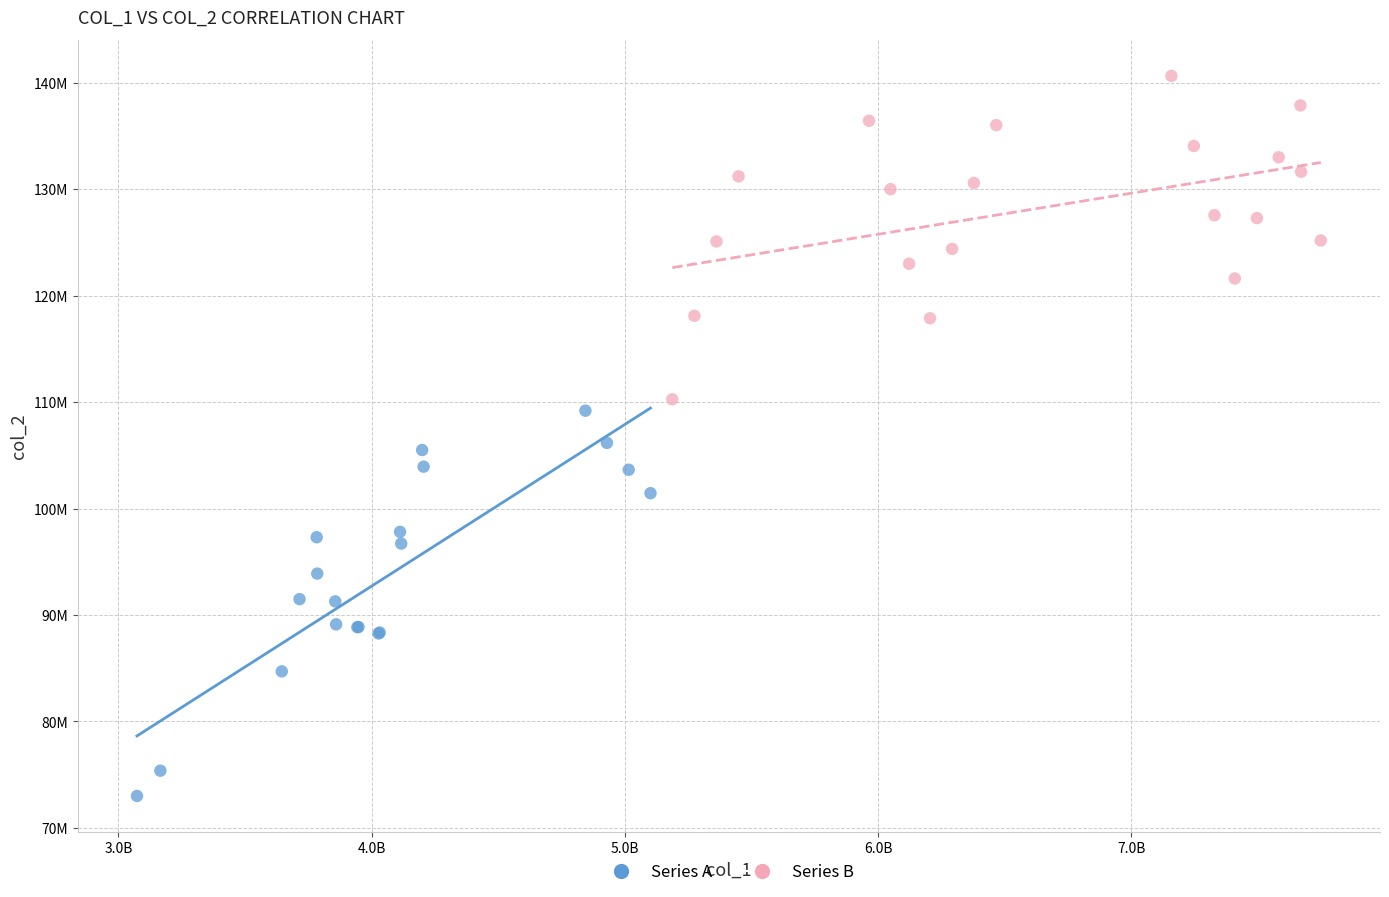

What are all the series names shown in the legend?

Series A, Series B